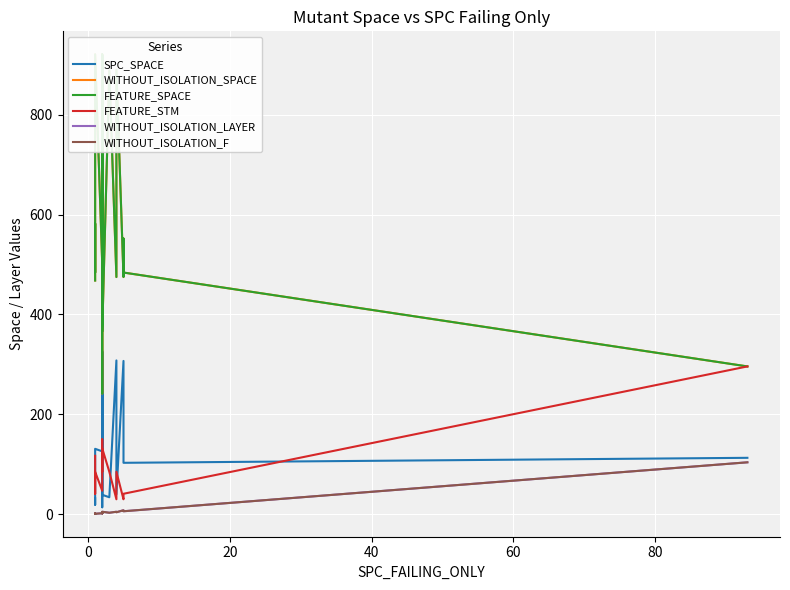

What is the value of the FEATURE_SPACE point at the 9th from the left?

242